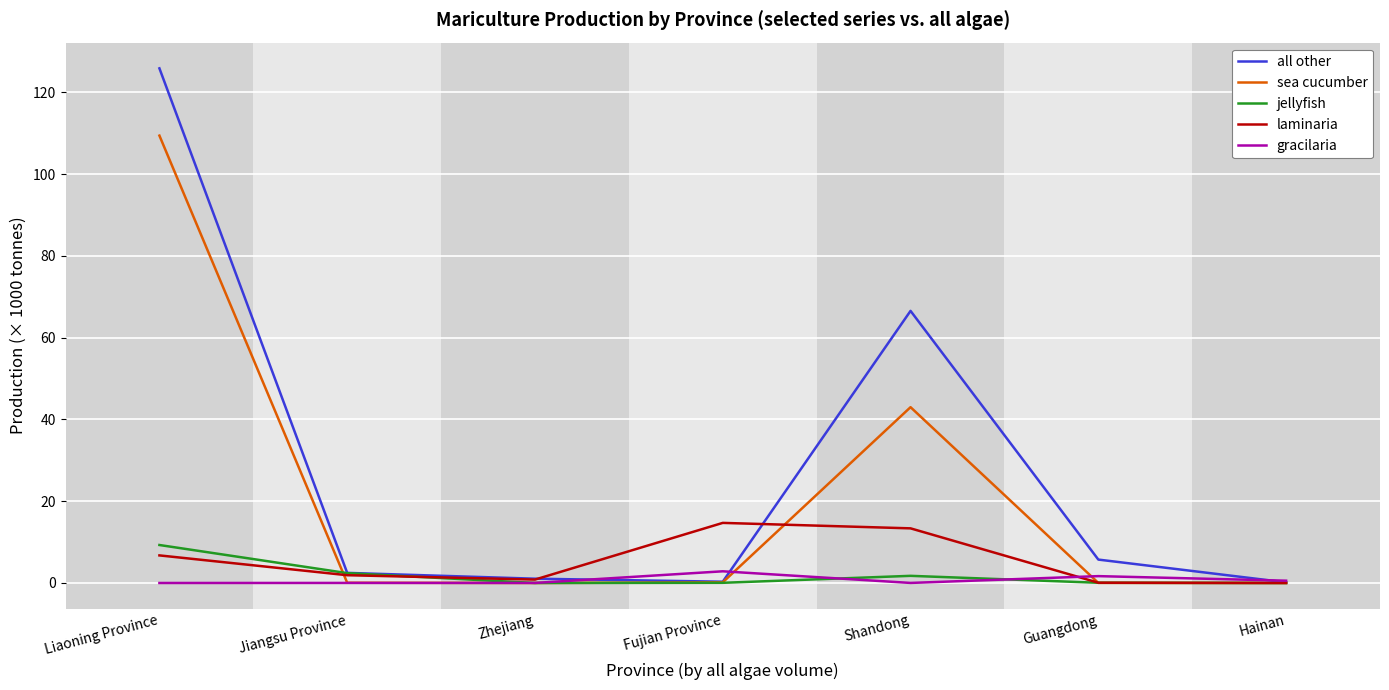

True or false: sea cucumber has a value of 180.5 at Liaoning Province.

False